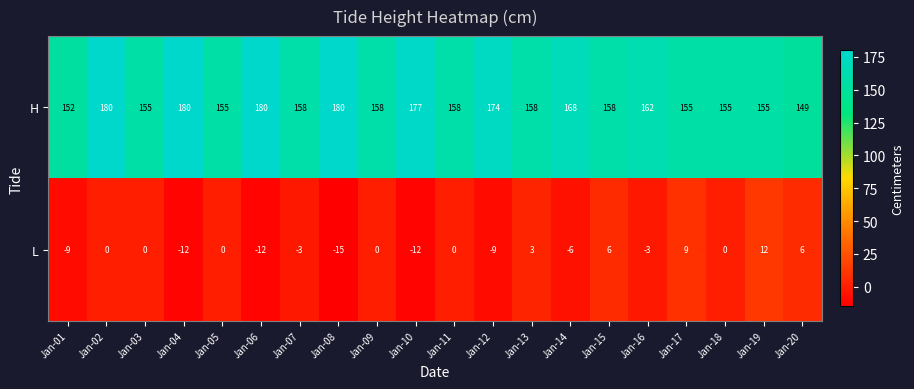

Is it true that H equals 50 at Jan-16?

False